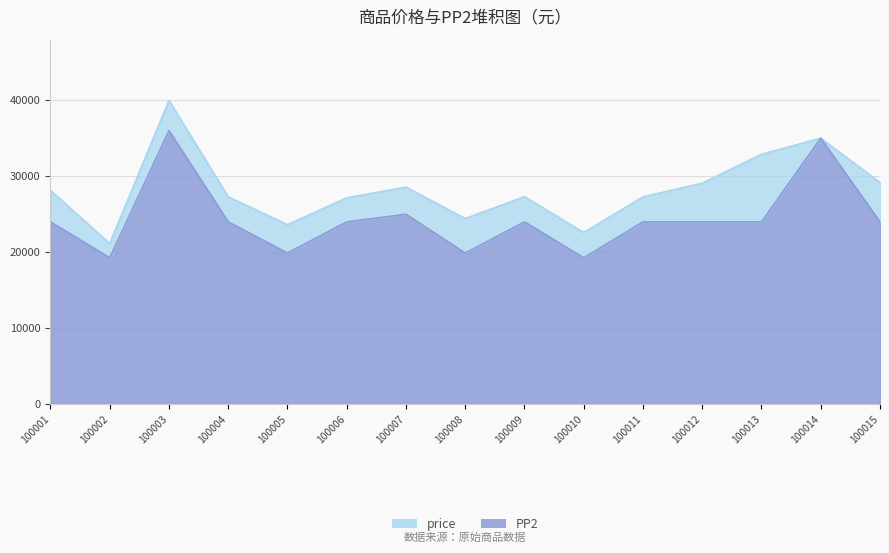

What is the value of the PP2 point at the 4th from the left?

24000